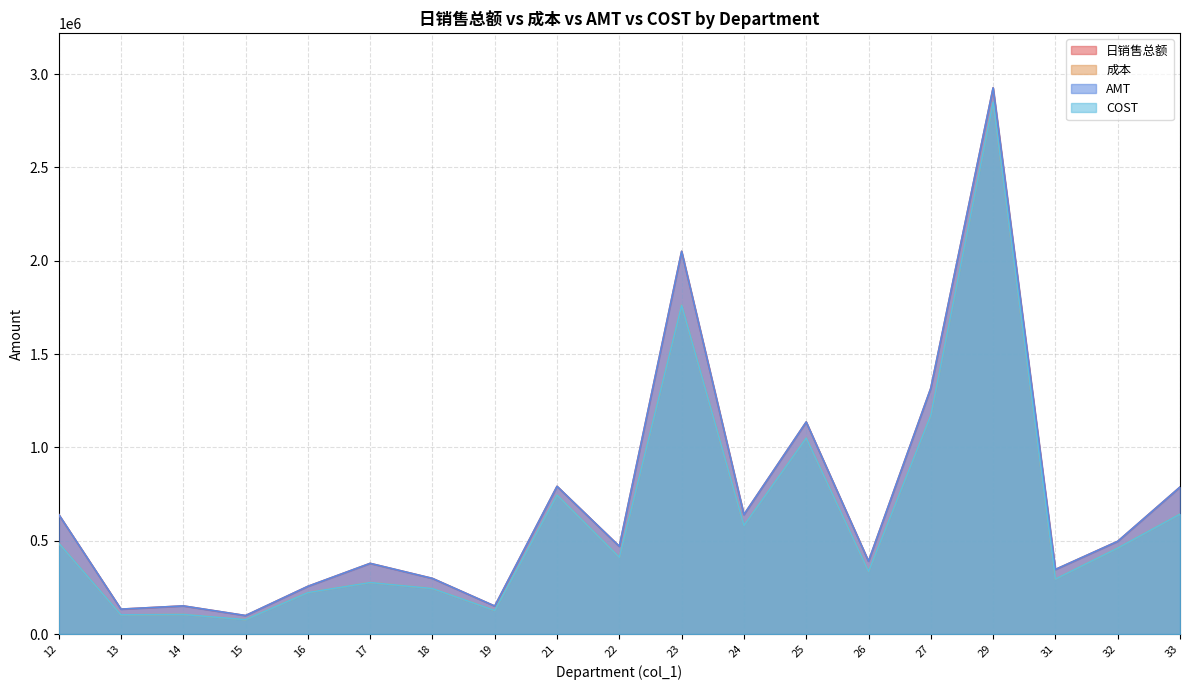

True or false: 成本 and 日销售总额 cross at least once.

False